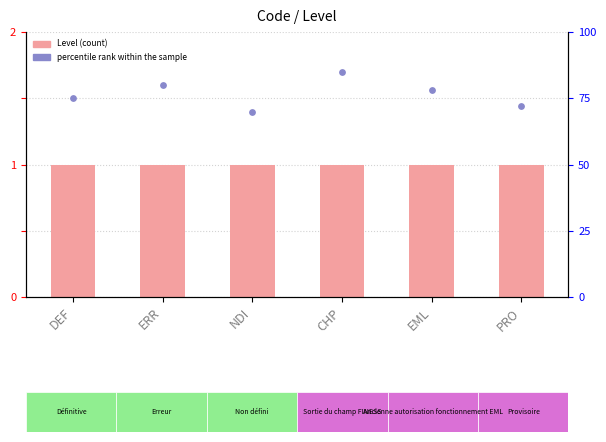

At which category is the sum across all series the highest?

CHP